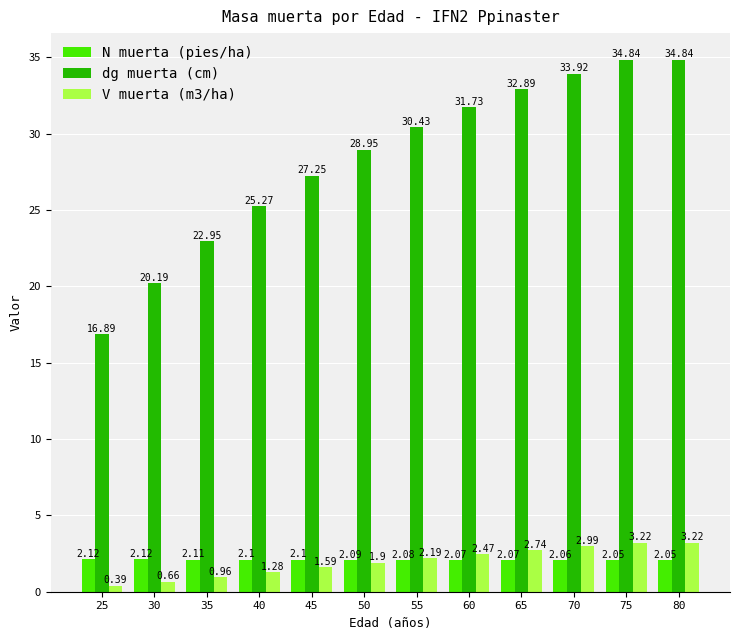

The dg muerta (cm) series shows 9.4 at 70. True or false?

False